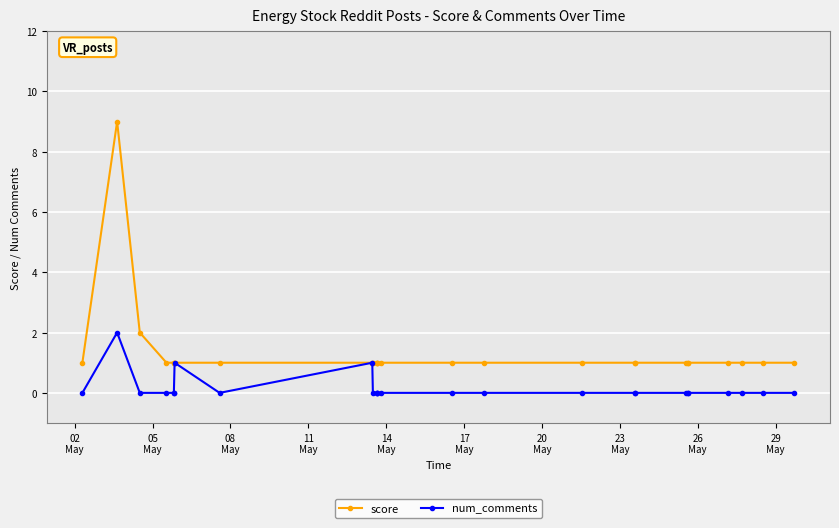

How many lines are shown in the chart?

2